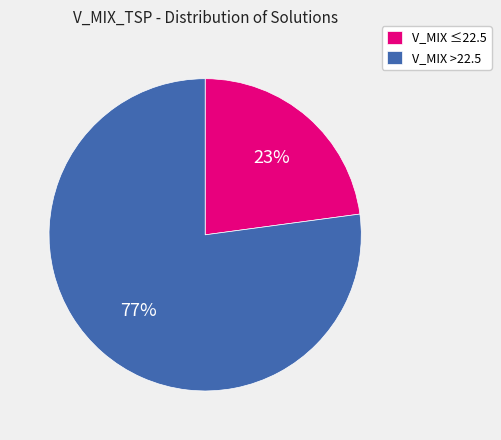

True or false: V_MIX ≤22.5 accounts for 23% of the total.

True